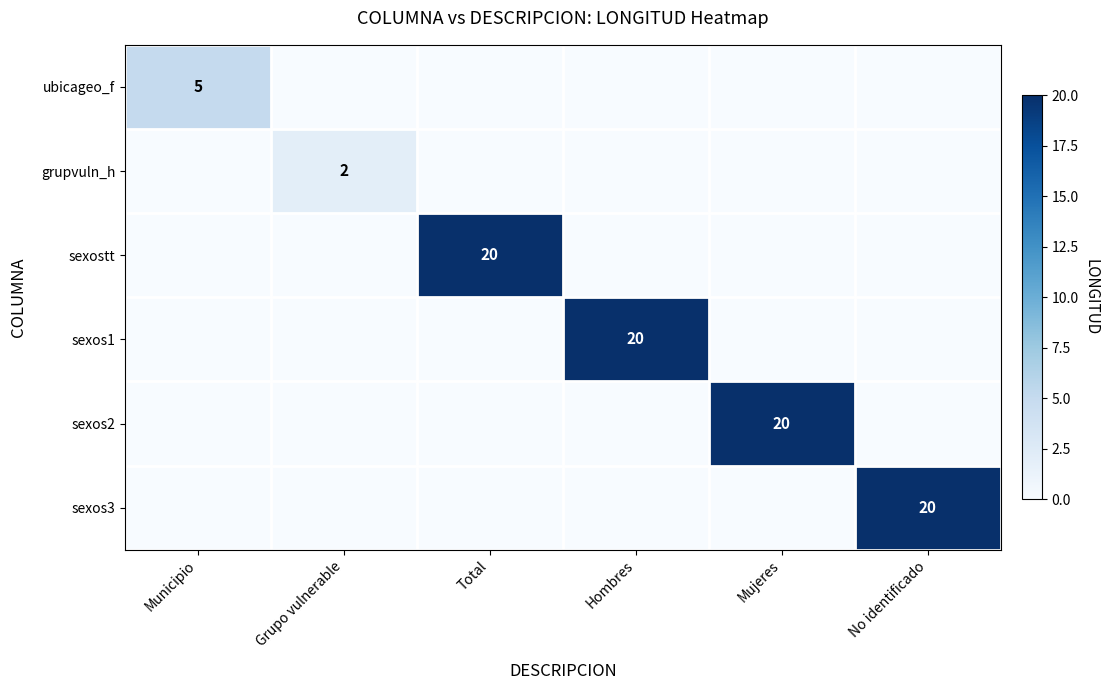

Is it true that sexos3 equals 20 at No identificado?

True